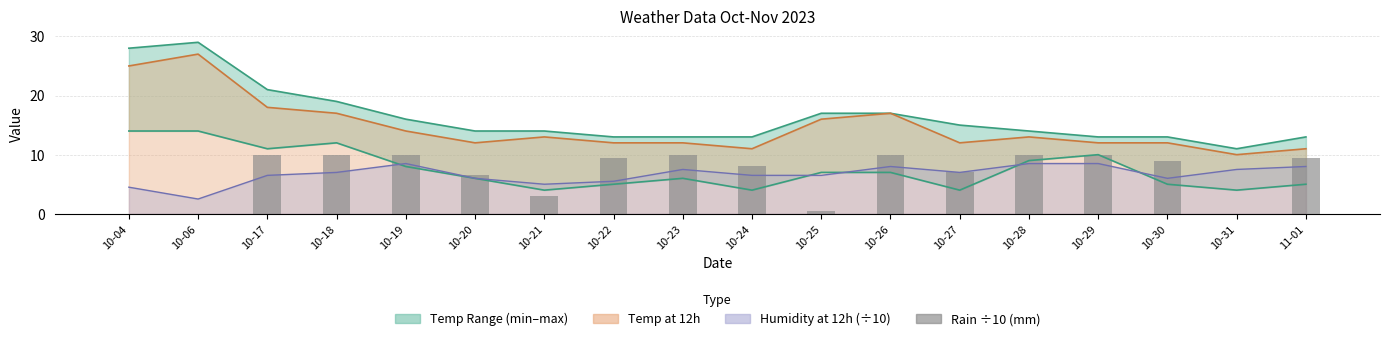

Where is the data nearest to the value 5?

10-20